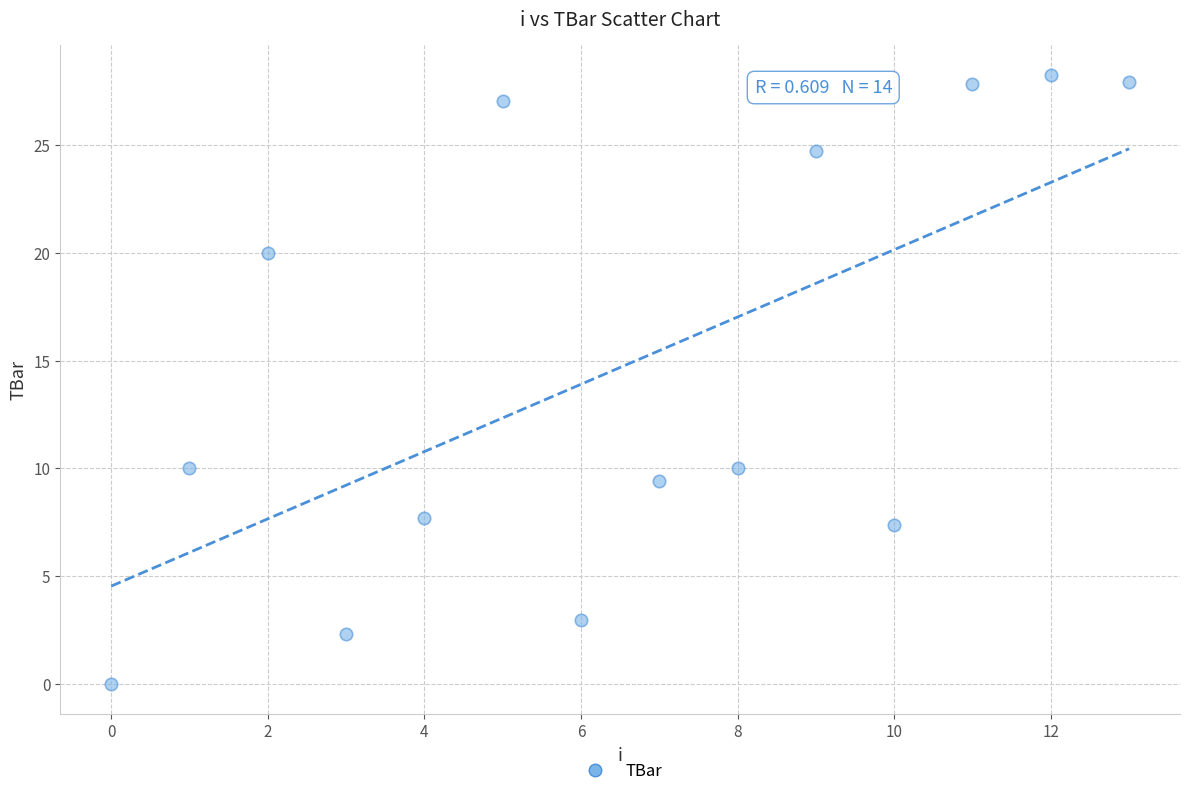

What is the range of Y values (max minus min)?

28.3